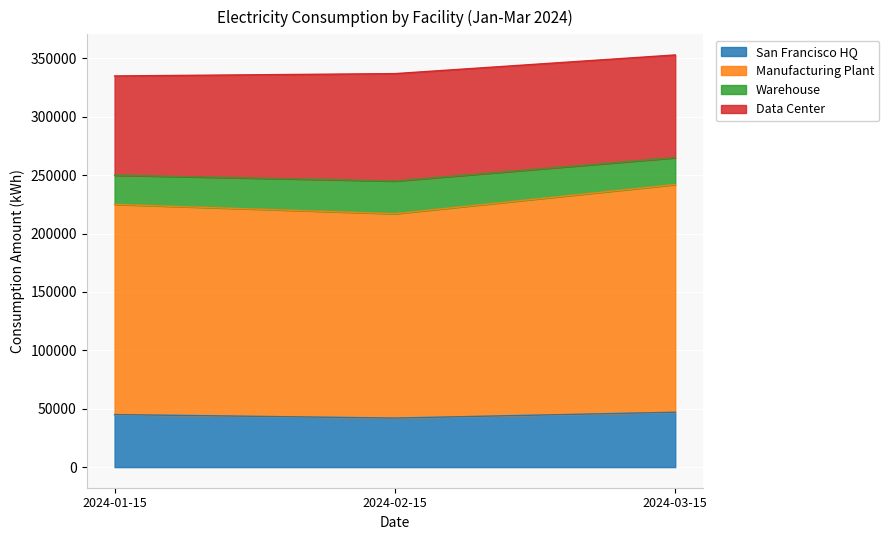

What is the highest value of the San Francisco HQ series?

47000